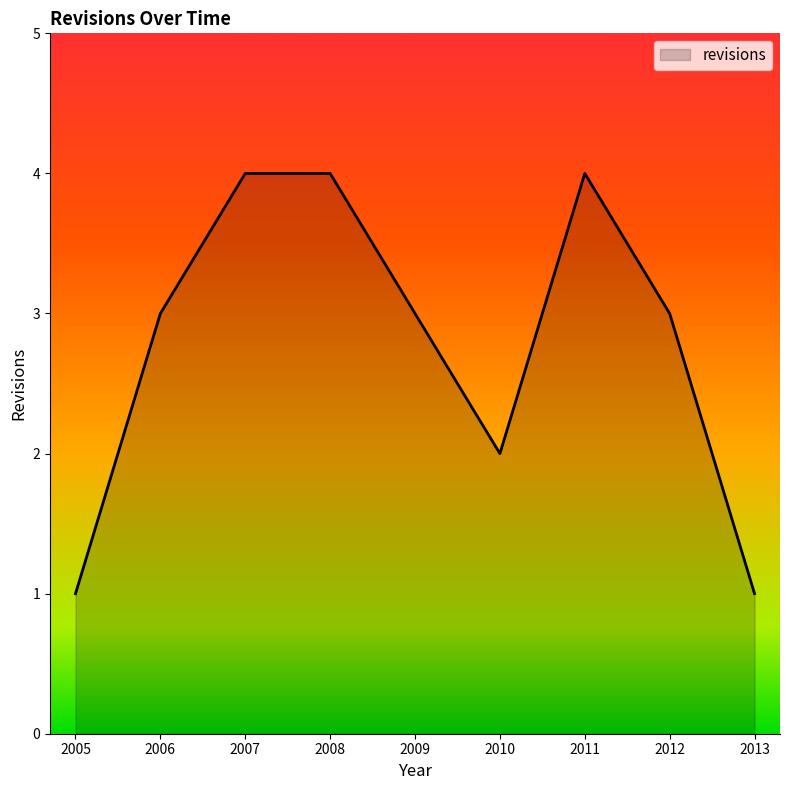

What is the change in value from 2007 to 2013?

-3